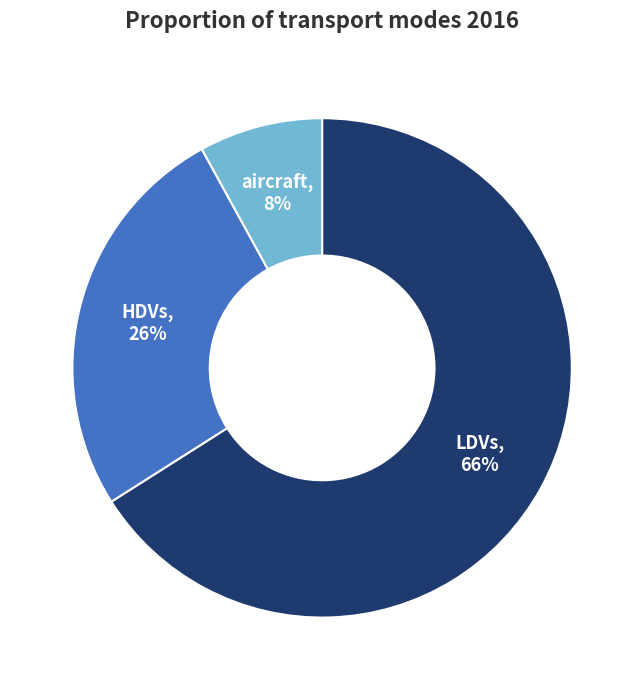

Does any single category account for the majority?

Yes